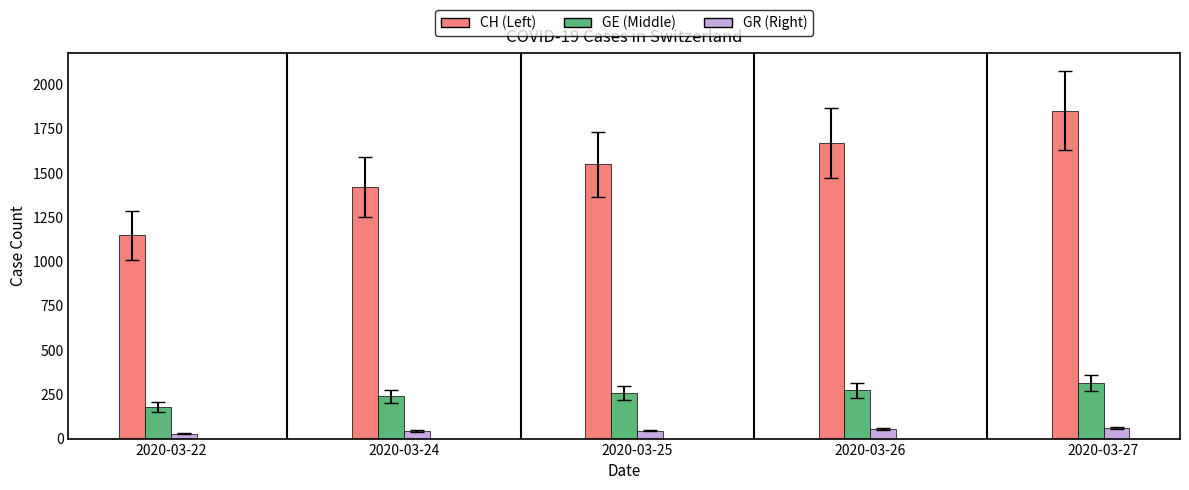

How many groups of bars are there?

5